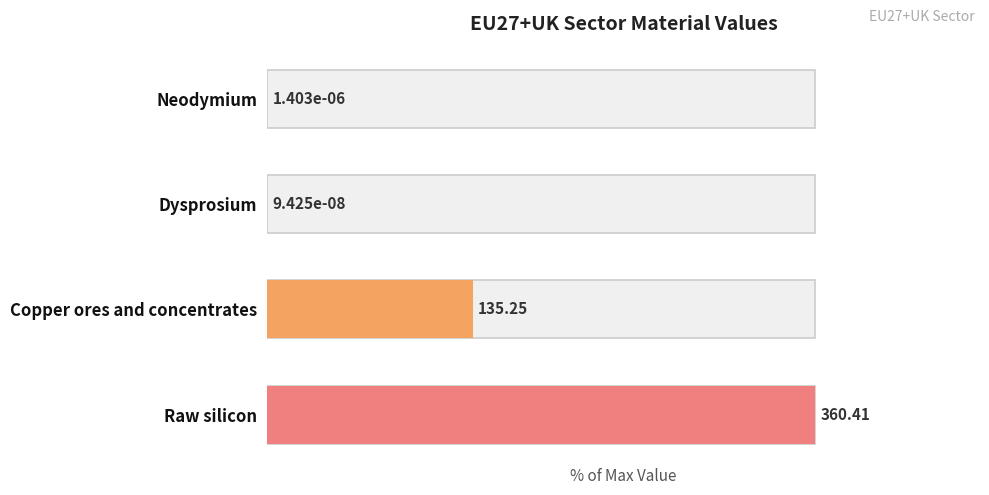

Which has a higher value, Neodymium or Copper ores and concentrates?

Copper ores and concentrates